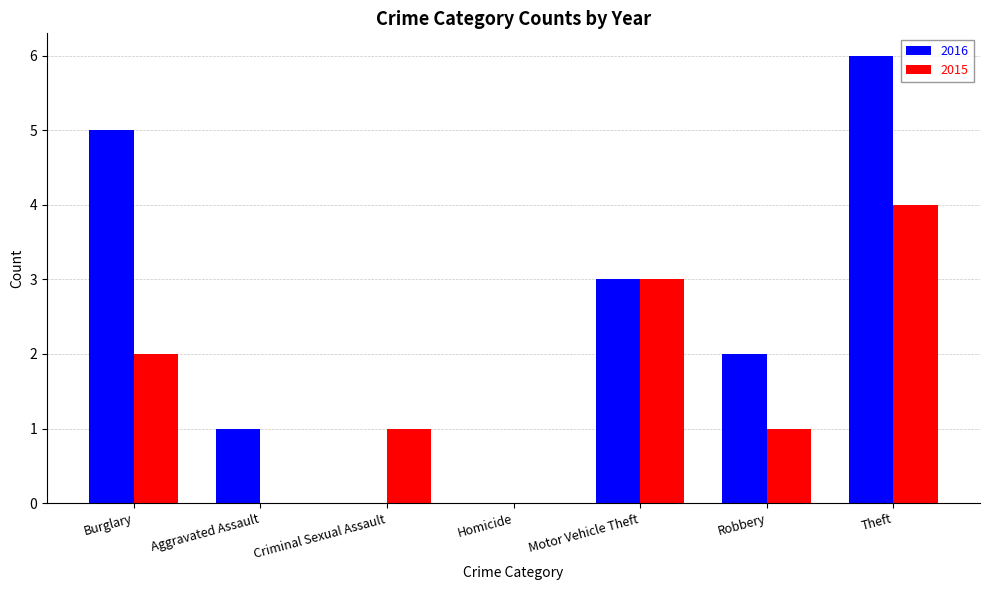

How many series are shown in this chart?

2